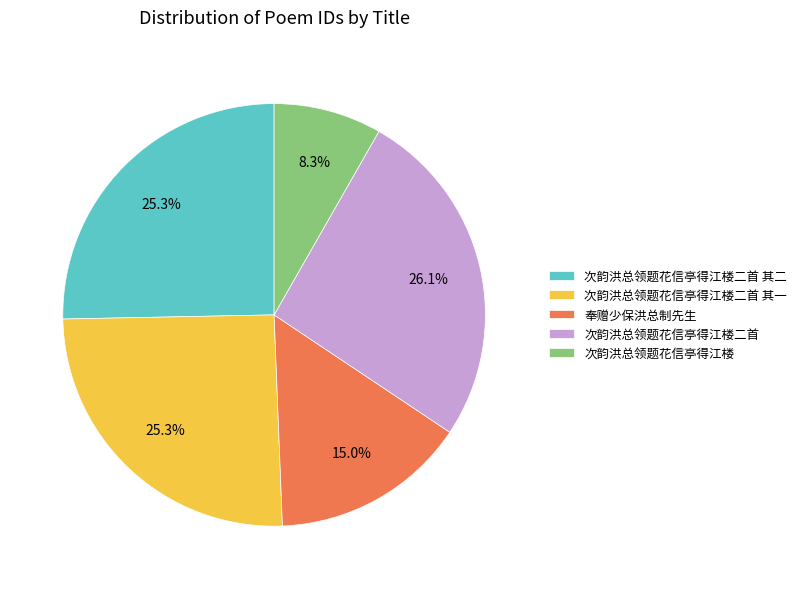

To the nearest percent, what percentage of the pie is 次韵洪总领题花信亭得江楼?

8%